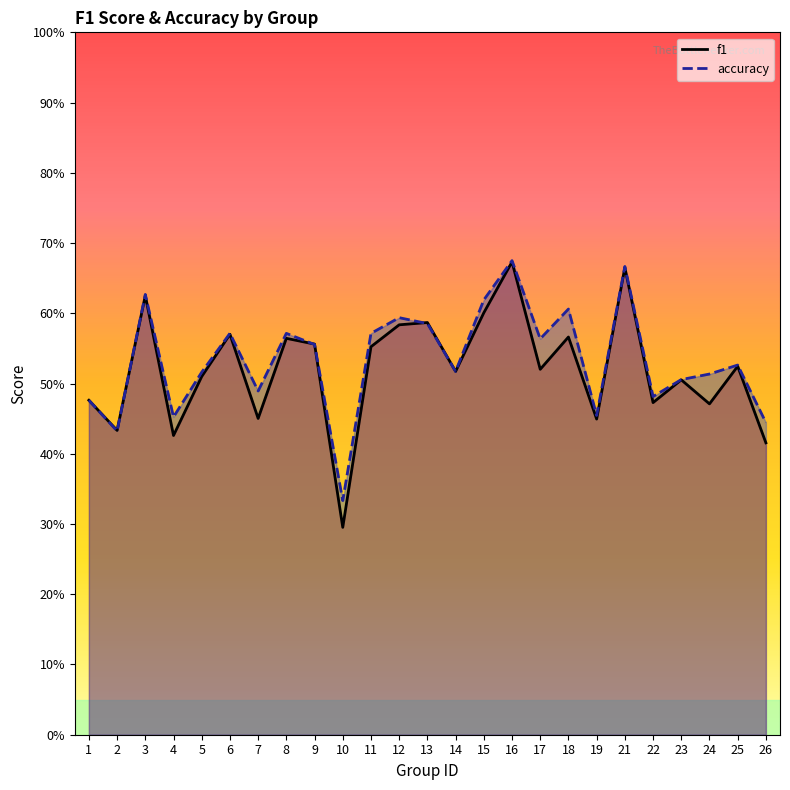

Where is the first local maximum for f1 line?

3